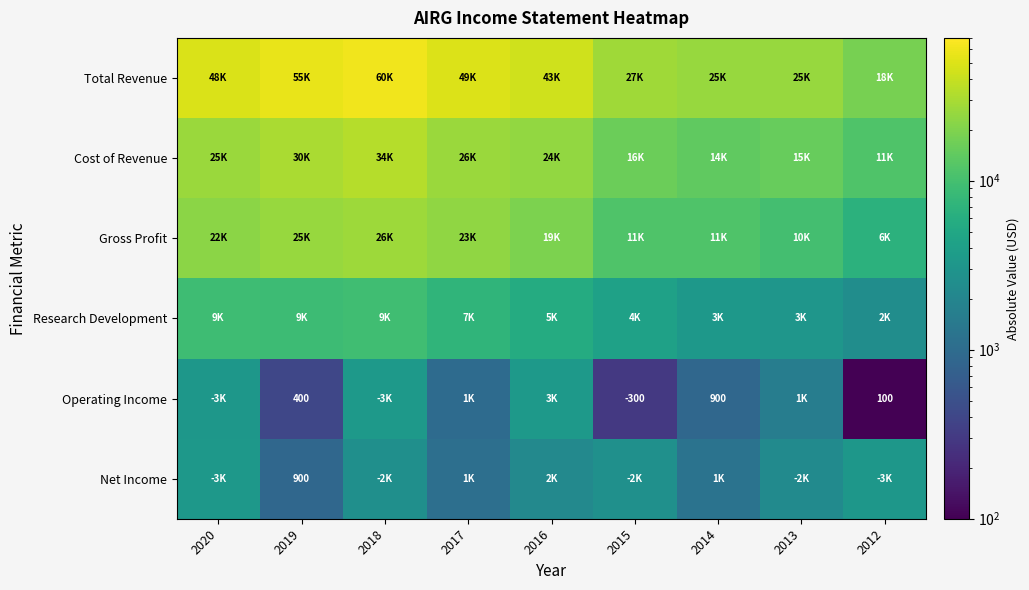

The Operating Income series shows 400 at 2019. True or false?

True